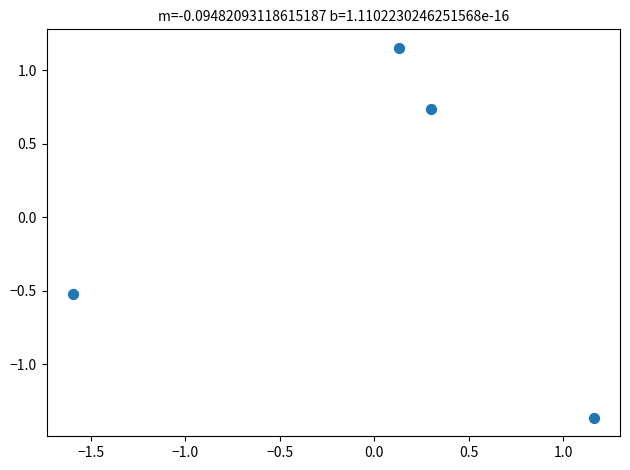

What Y value in the scatter plot is closest to 0?

-0.5